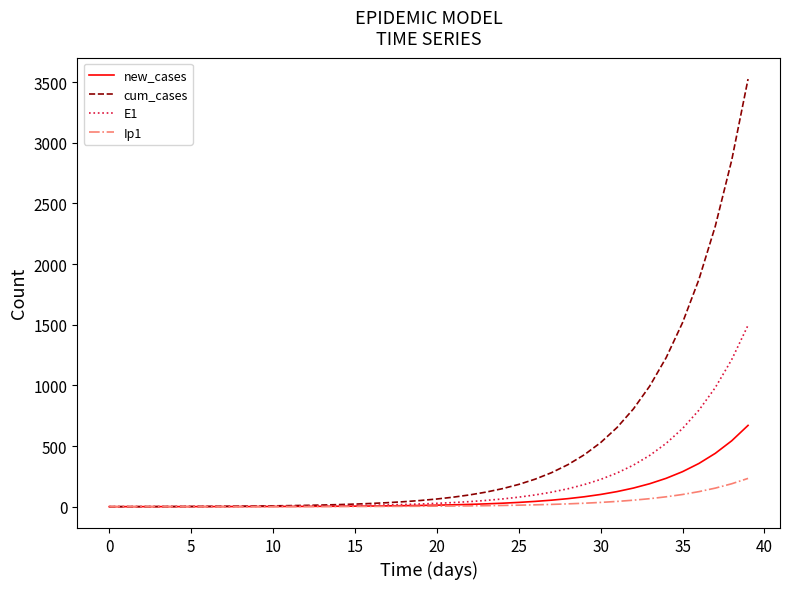

What is the greatest value displayed?

3525.6